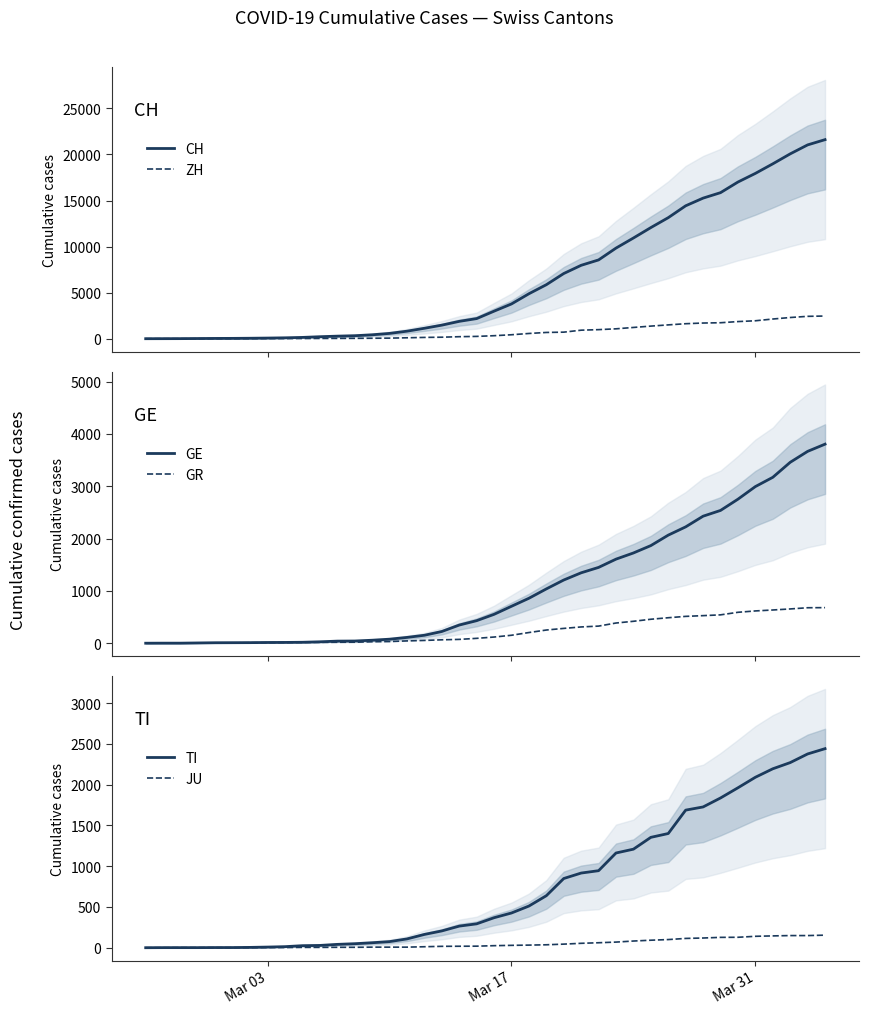

True or false: ZH and GR intersect in this chart.

False